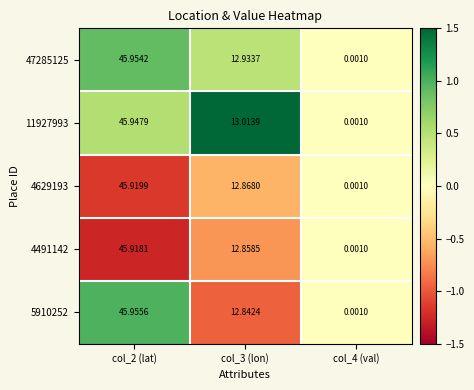

At which category does the chart reach its peak across all series?

col_2 (lat)